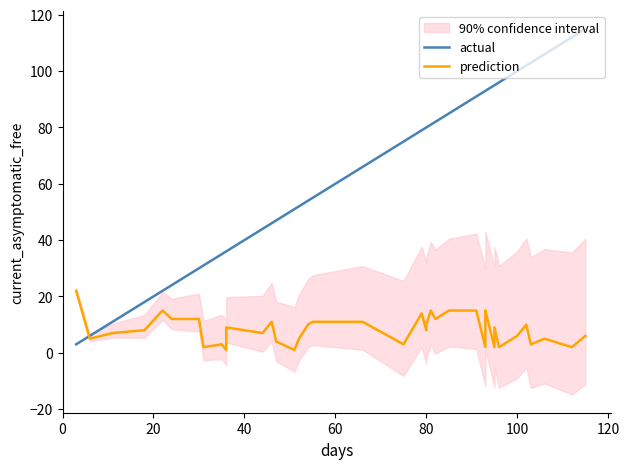

Which series has the largest range (max minus min)?

actual